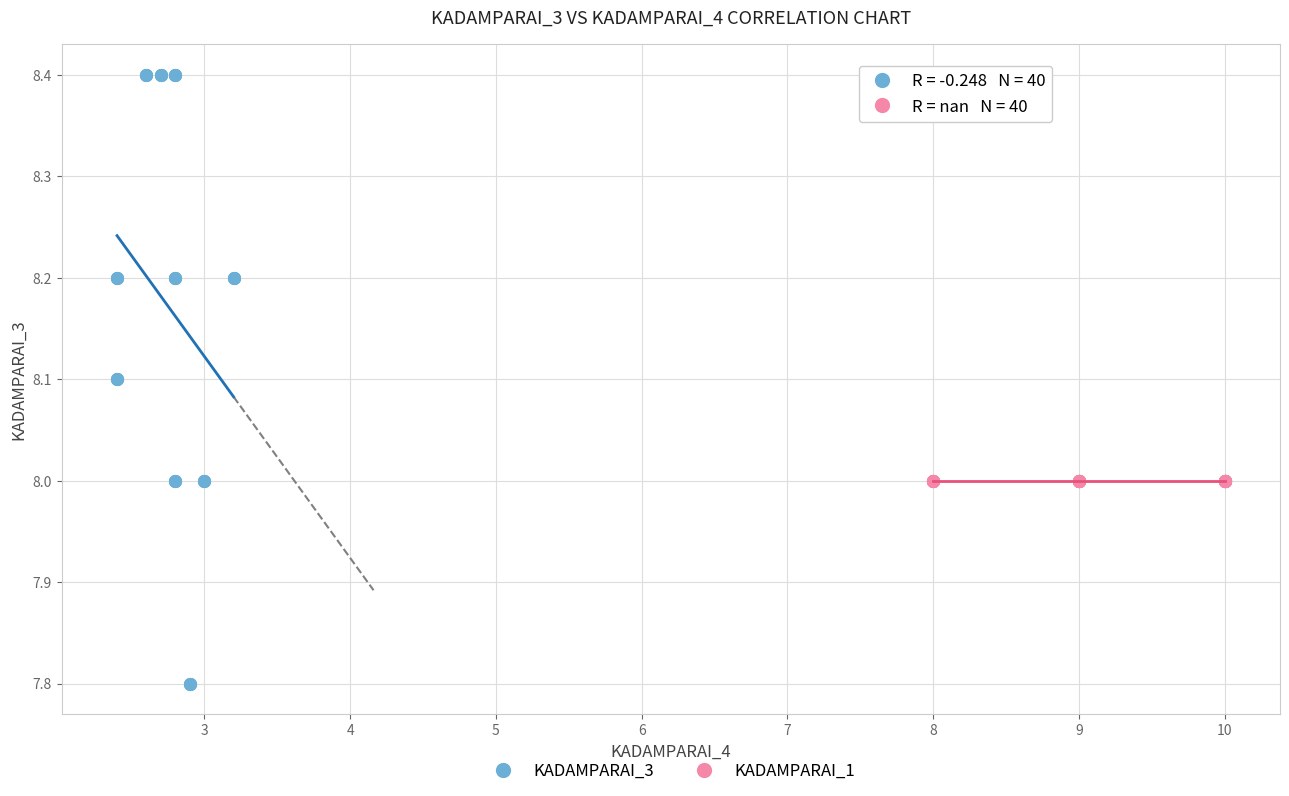

Which series contains the highest Y value?

KADAMPARAI_3